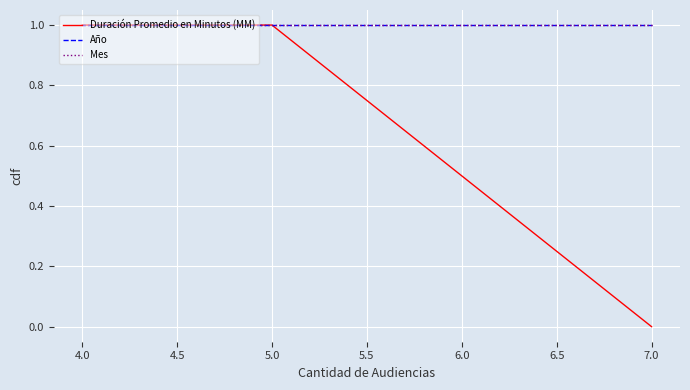

At which category is the sum across all series the highest?

5.0